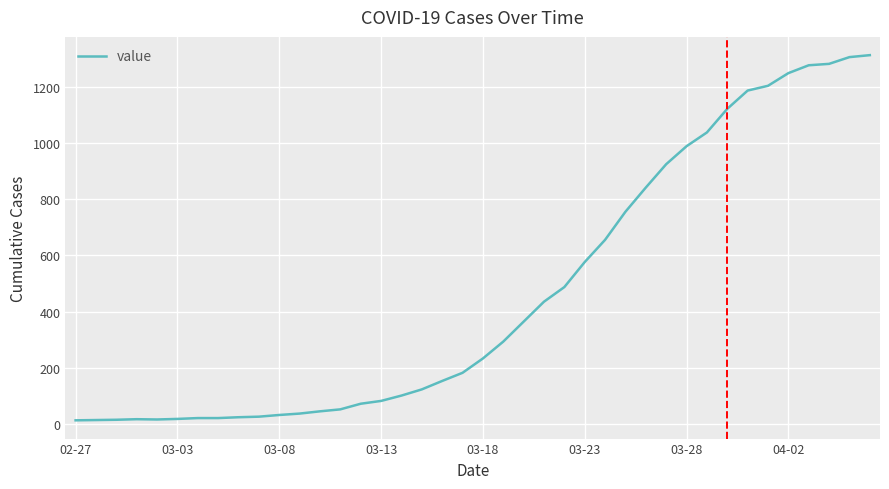

What is the maximum value shown in the chart?

1312